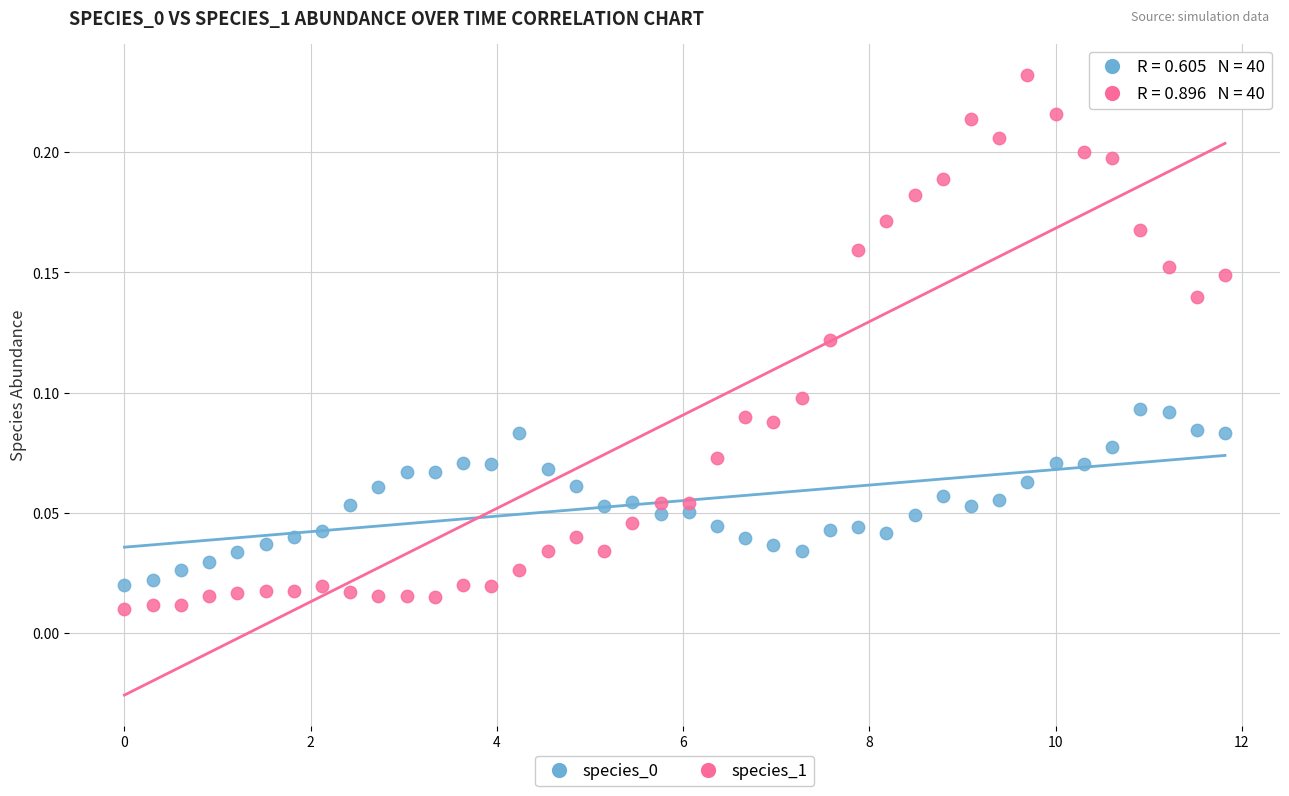

Which series has the largest Y range (max minus min)?

species_1